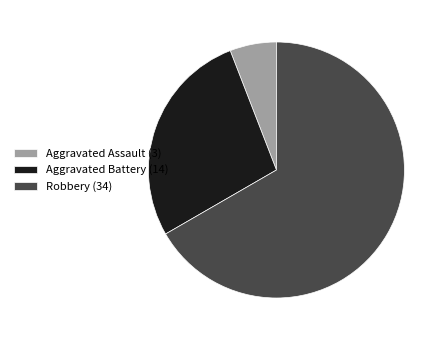

Rank the categories by value from lowest to highest.

Aggravated Assault (3), Aggravated Battery (14), Robbery (34)